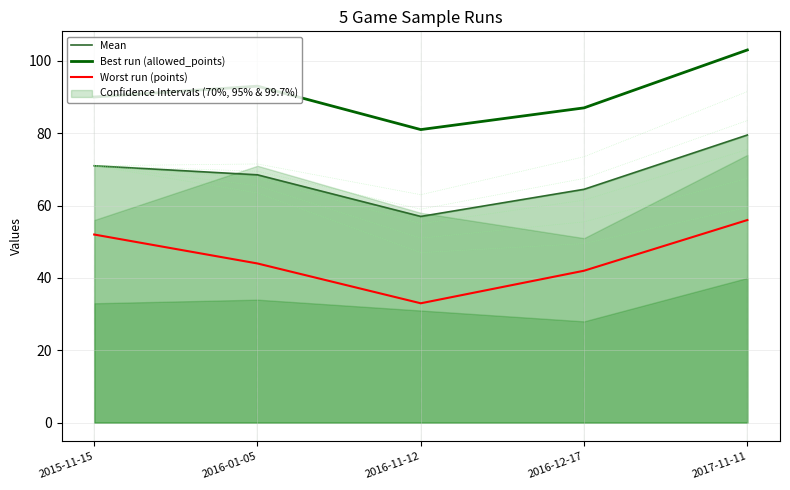

Reading left to right, extract all data points from this chart.

Mean: 2015-11-15=71.0	2016-01-05=68.5	2016-11-12=57.0	2016-12-17=64.5	2017-11-11=79.5
Best run (allowed_points): 2015-11-15=90.0	2016-01-05=93.0	2016-11-12=81.0	2016-12-17=87.0	2017-11-11=103.0
Worst run (points): 2015-11-15=52.0	2016-01-05=44.0	2016-11-12=33.0	2016-12-17=42.0	2017-11-11=56.0